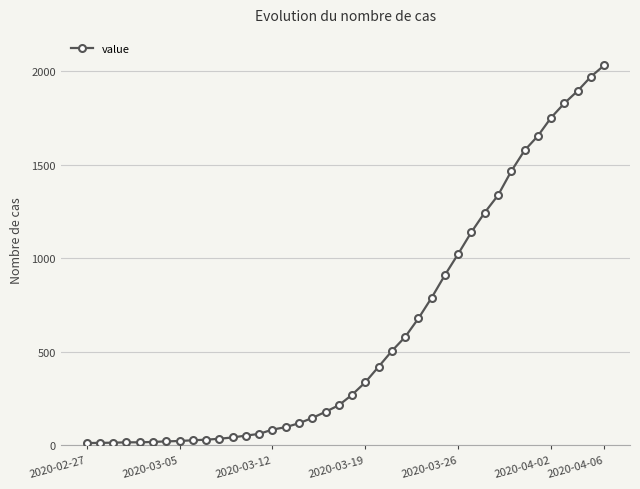

What is the maximum value shown in the chart?

2032